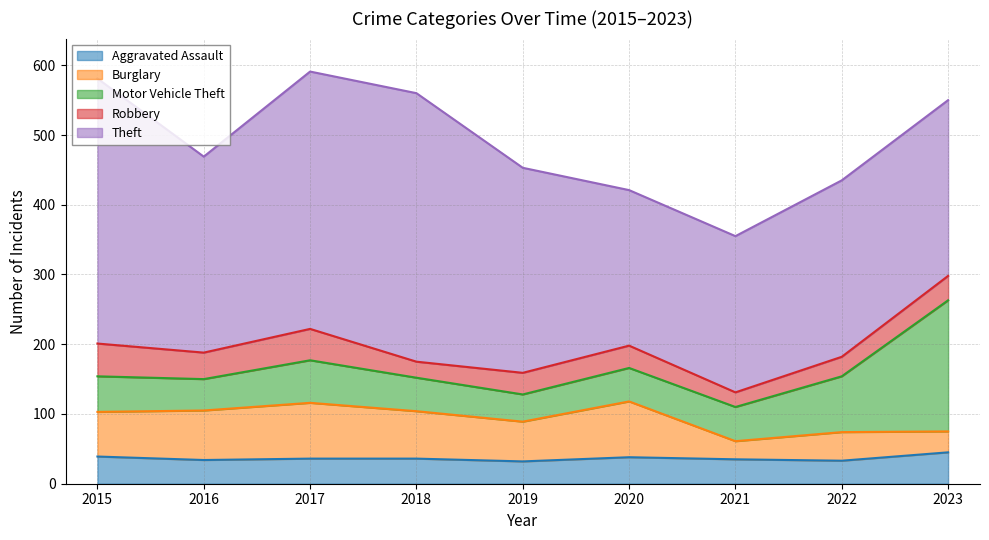

In Burglary, how many points are higher than both neighbors (excluding endpoints)?

3